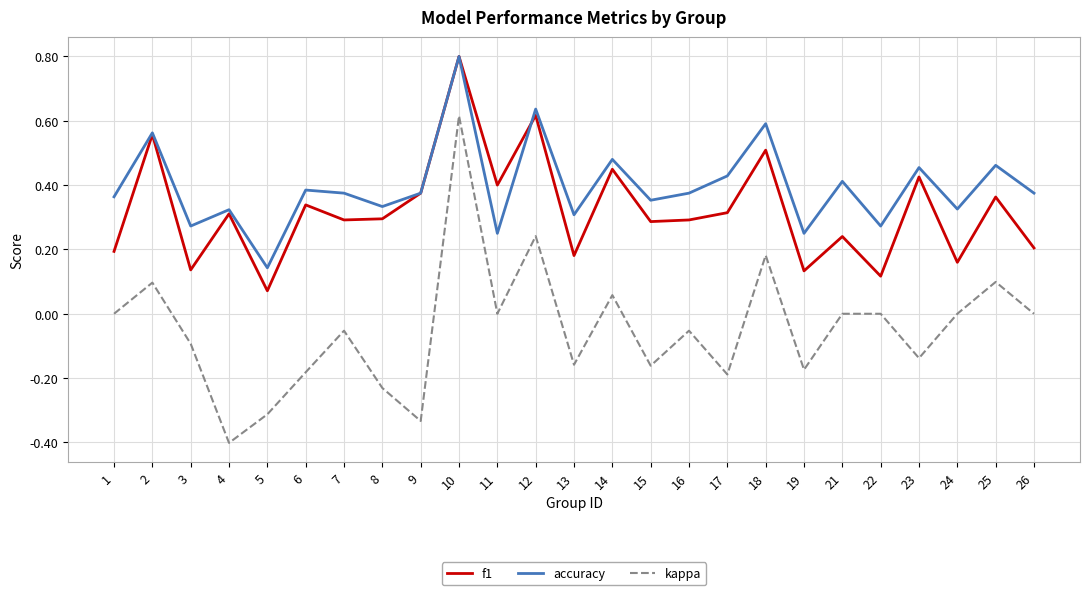

At which category is the sum across all series the highest?

10